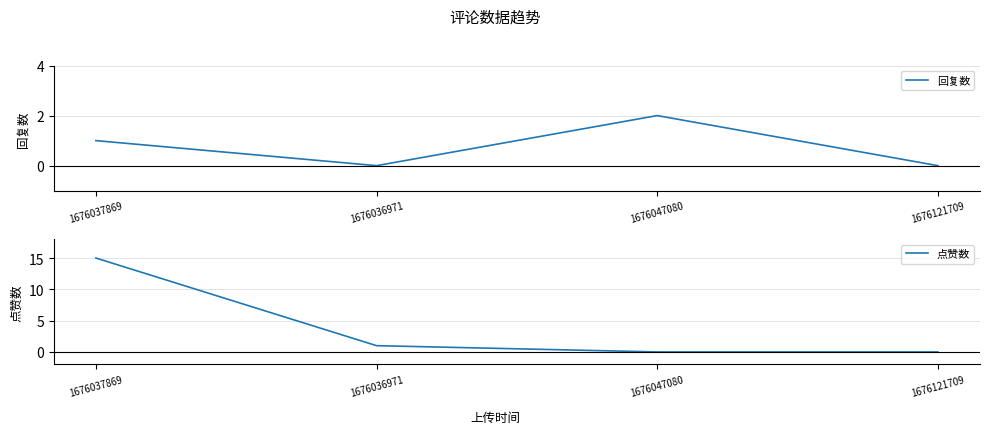

Which series has the largest range (max minus min)?

点赞数